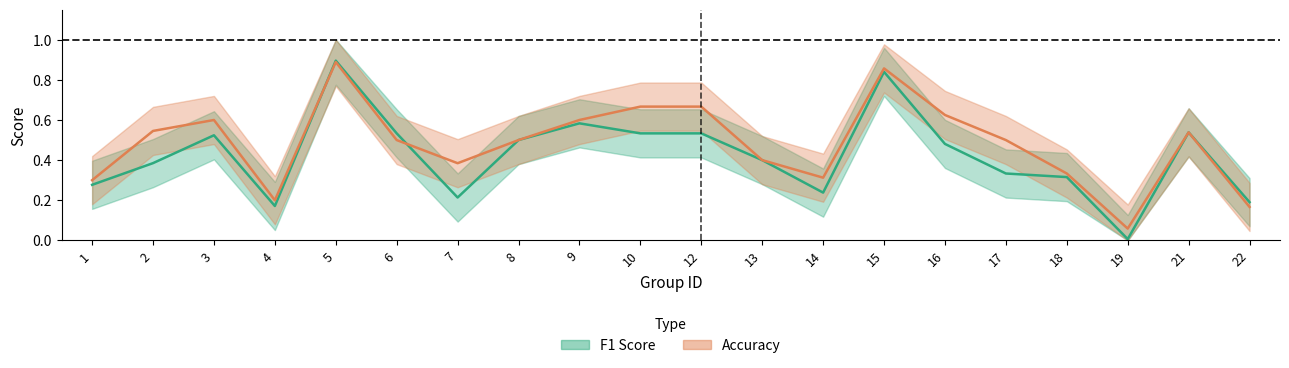

What is the total value across all series at 15?

1.7